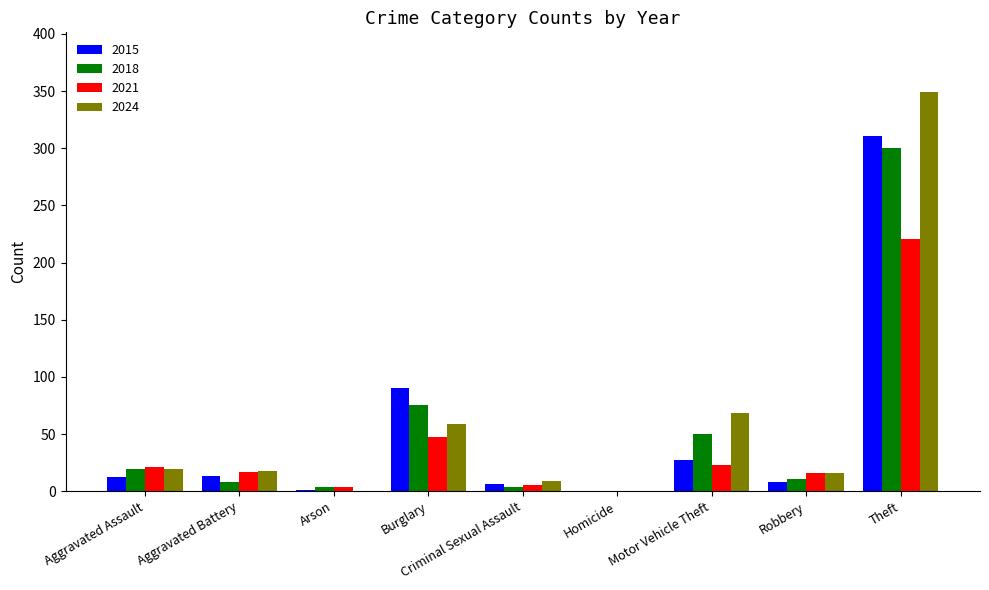

Which category has the highest value across all series?

Theft